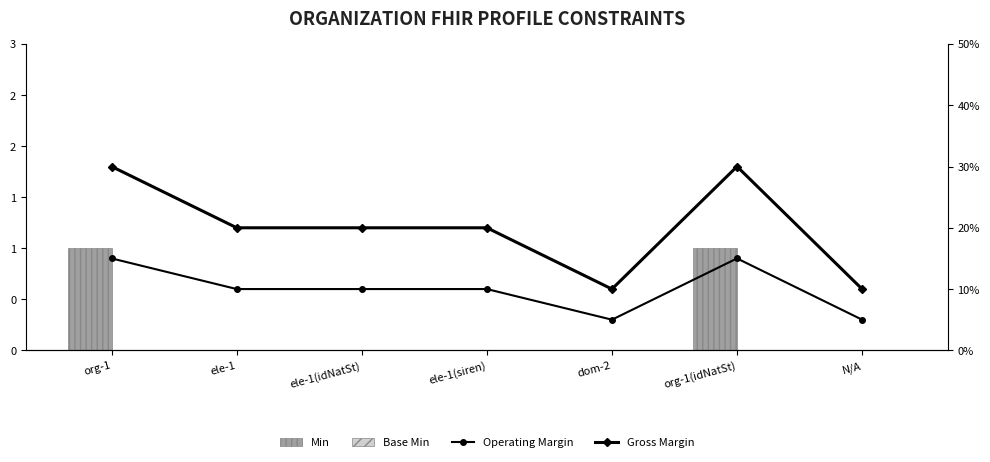

Is the value of Gross Margin at org-1 greater than the value of Min at ele-1(idNatSt)?

Yes